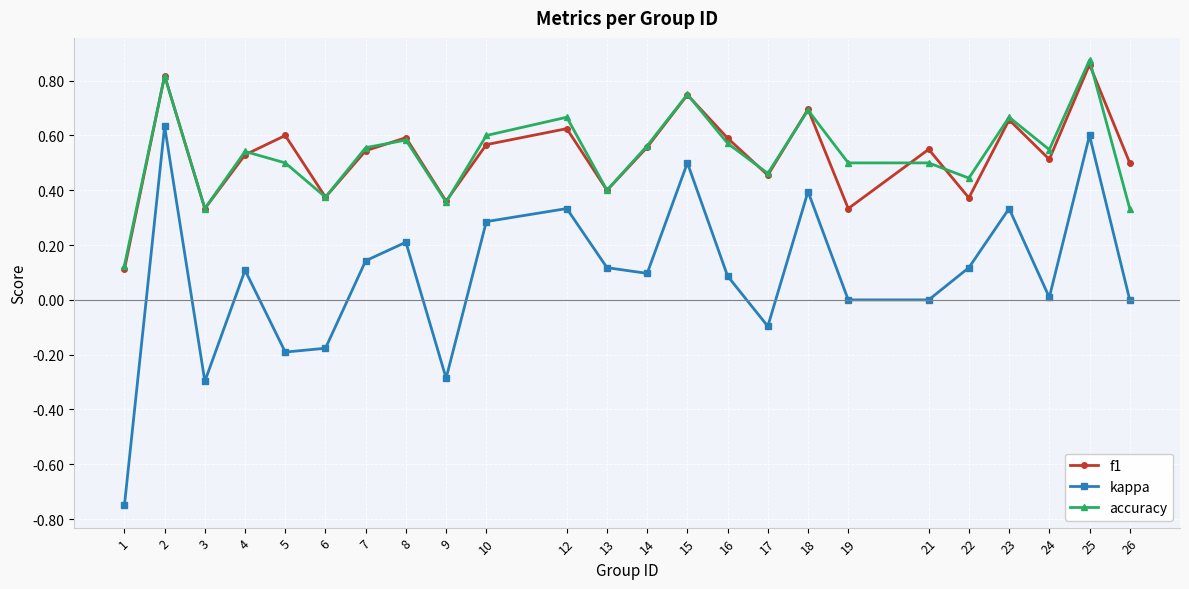

Where is the first local minimum for kappa?

3